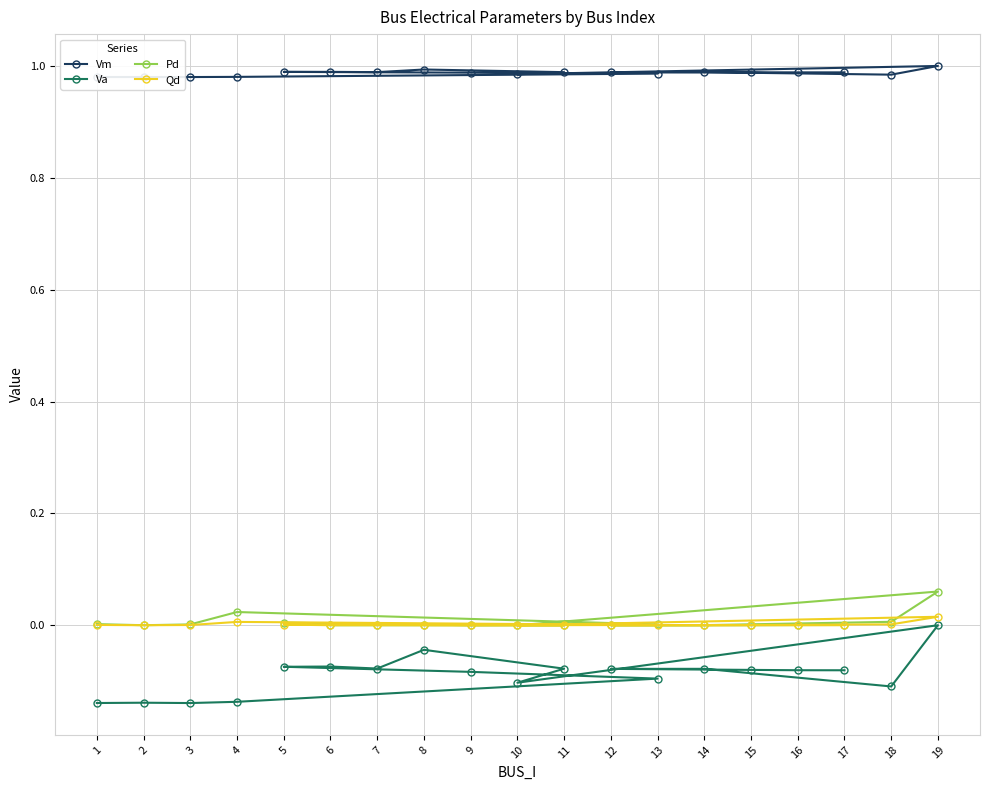

How many interior local peaks does the Vm series have?

5